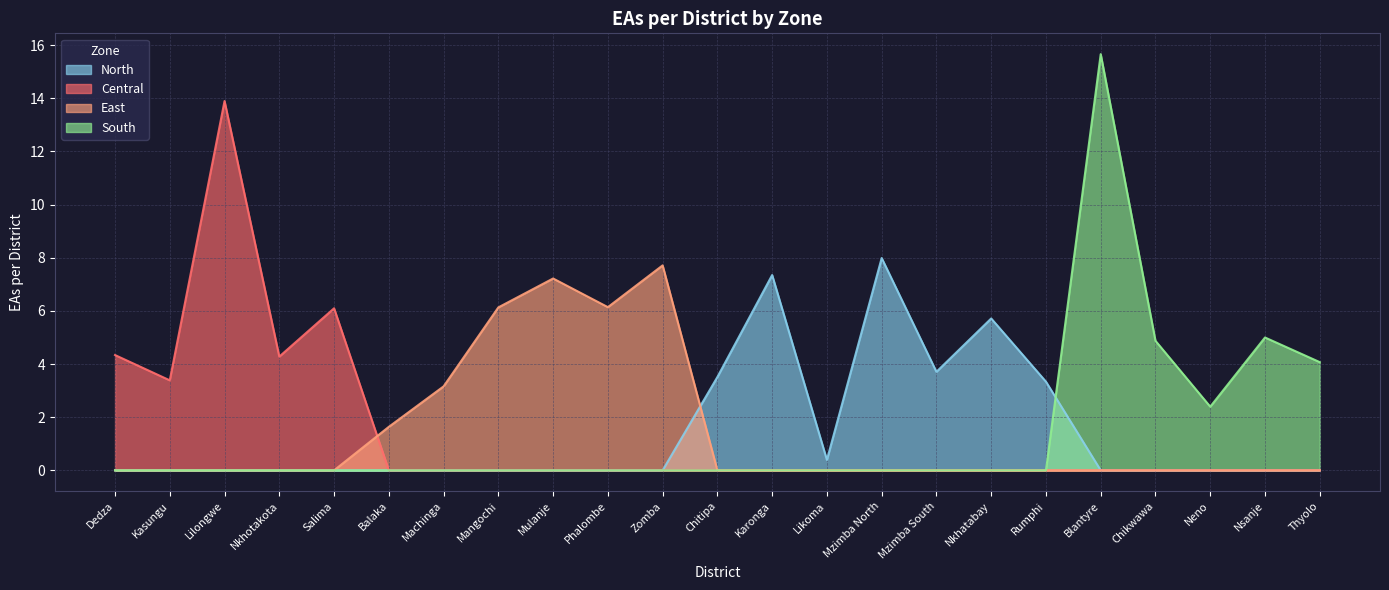

What is the difference between the second highest and minimum values?

13.5